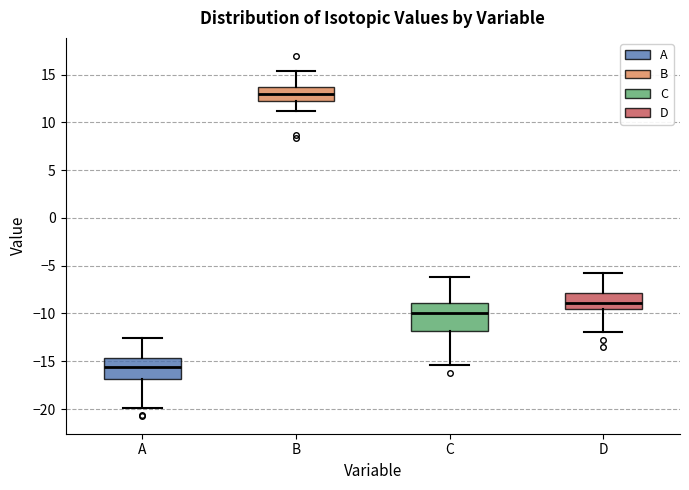

Which box has the highest median line?

B